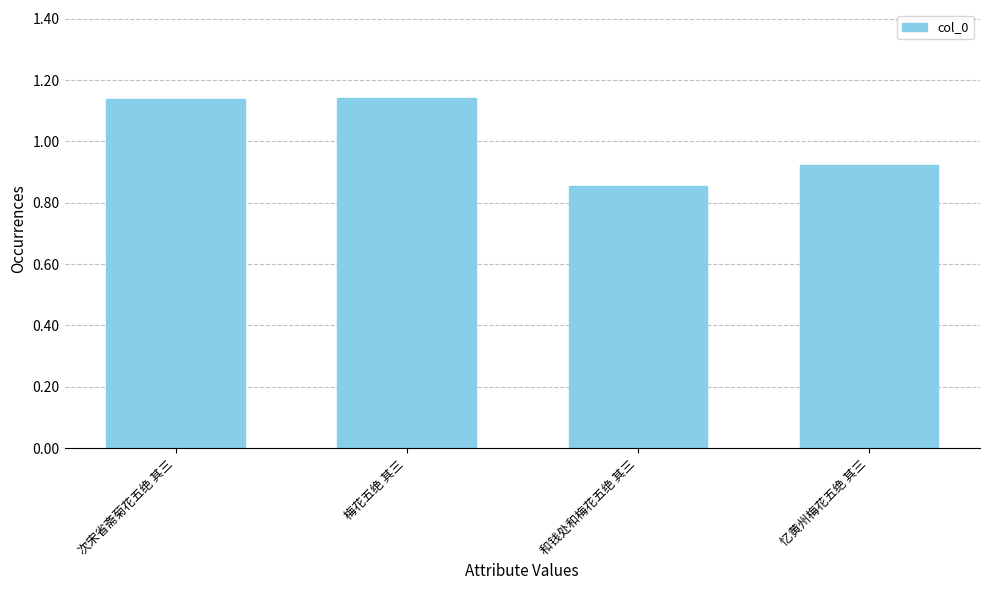

What is the greatest value displayed?

1142773